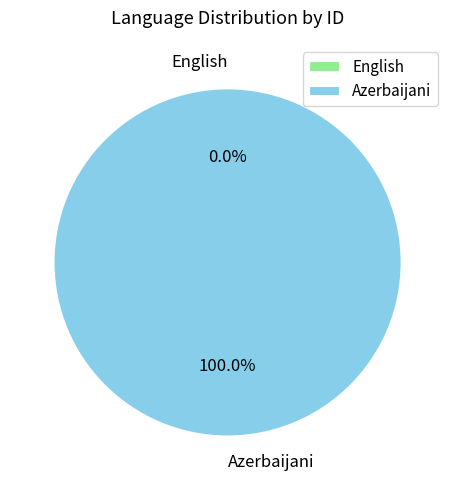

To the nearest percent, what percentage of the pie is Azerbaijani?

100%